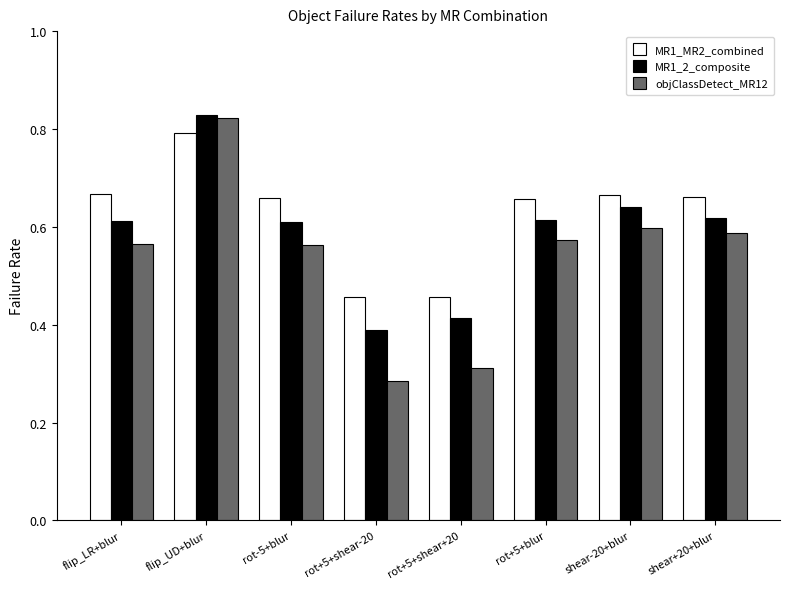

Which category has the lowest value across all series?

rot+5+shear-20